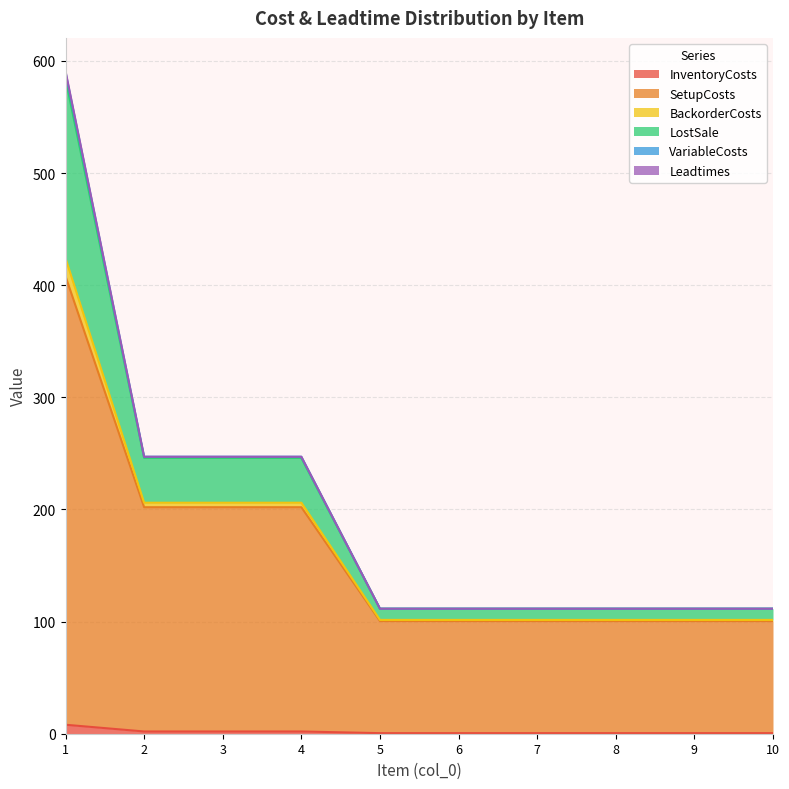

True or false: BackorderCosts has more than 0 points higher than both neighbors.

False